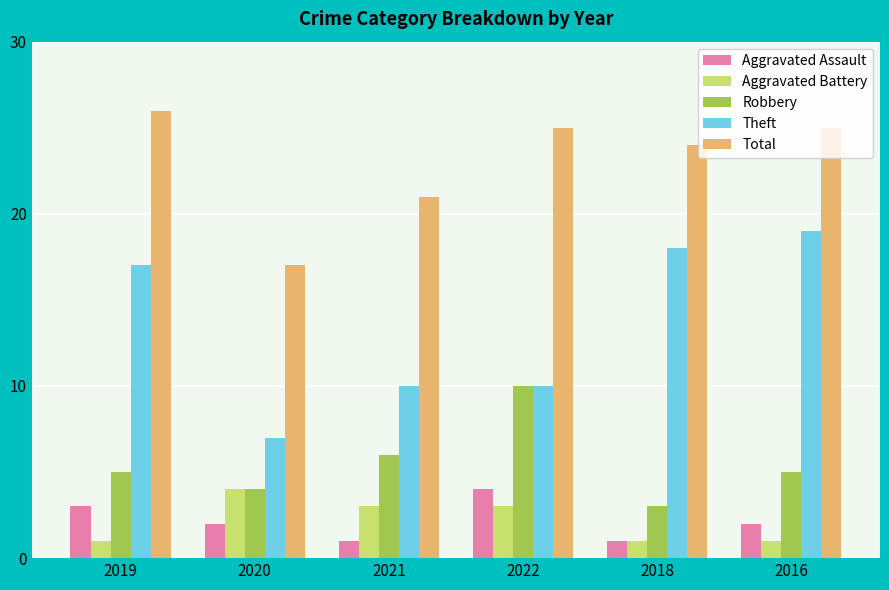

What is the total value across all series at 2022?

52